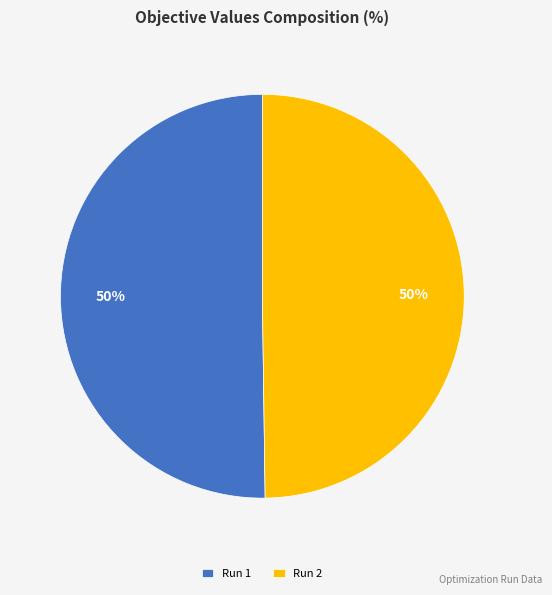

To the nearest percent, what is the average slice percentage?

50%